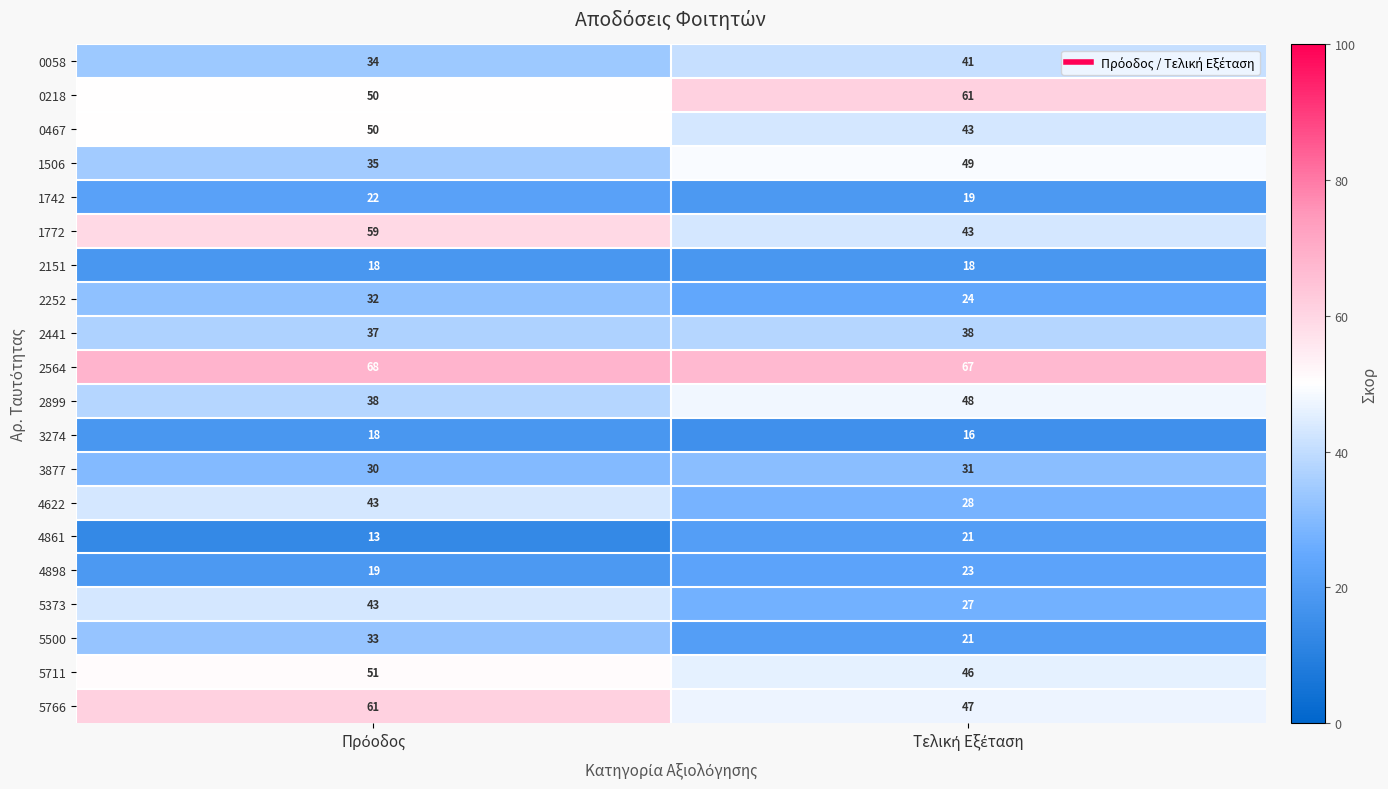

What is the difference between the maximum and minimum values in the 4898 series?

4